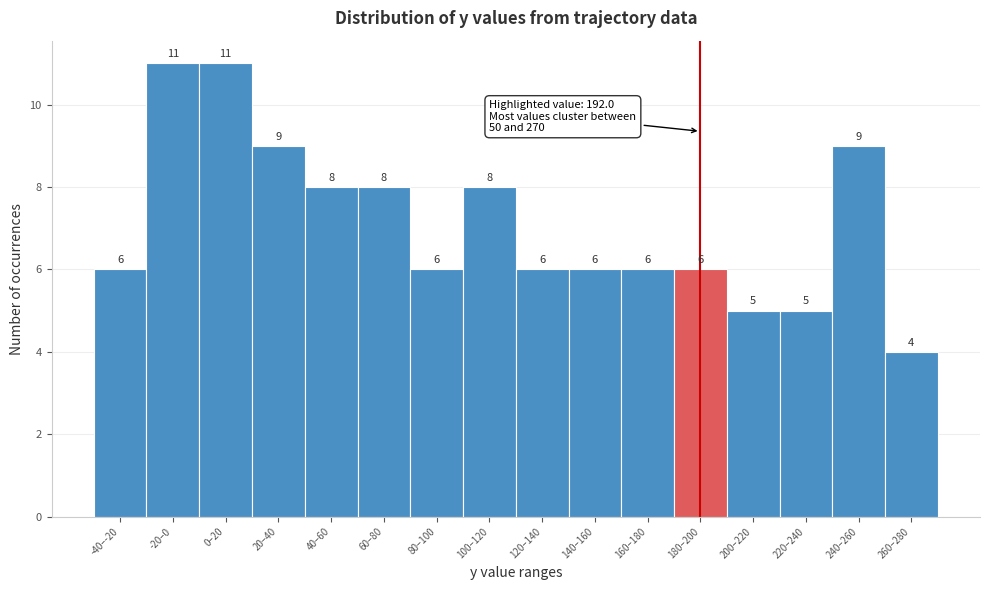

Reading right to left, extract all data points from this chart.

4	9	5	5	6	6	6	6	8	6	8	8	9	11	11	6